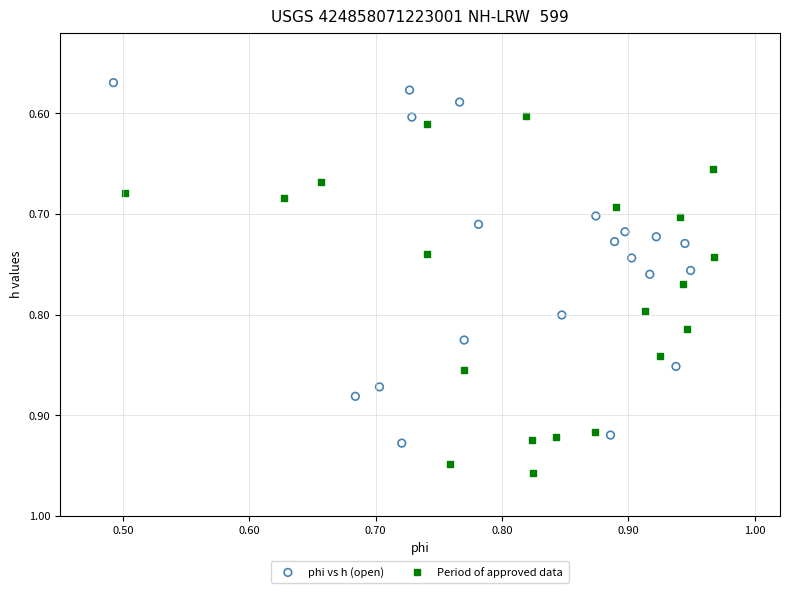

Which series reaches the maximum Y coordinate?

Period of approved data